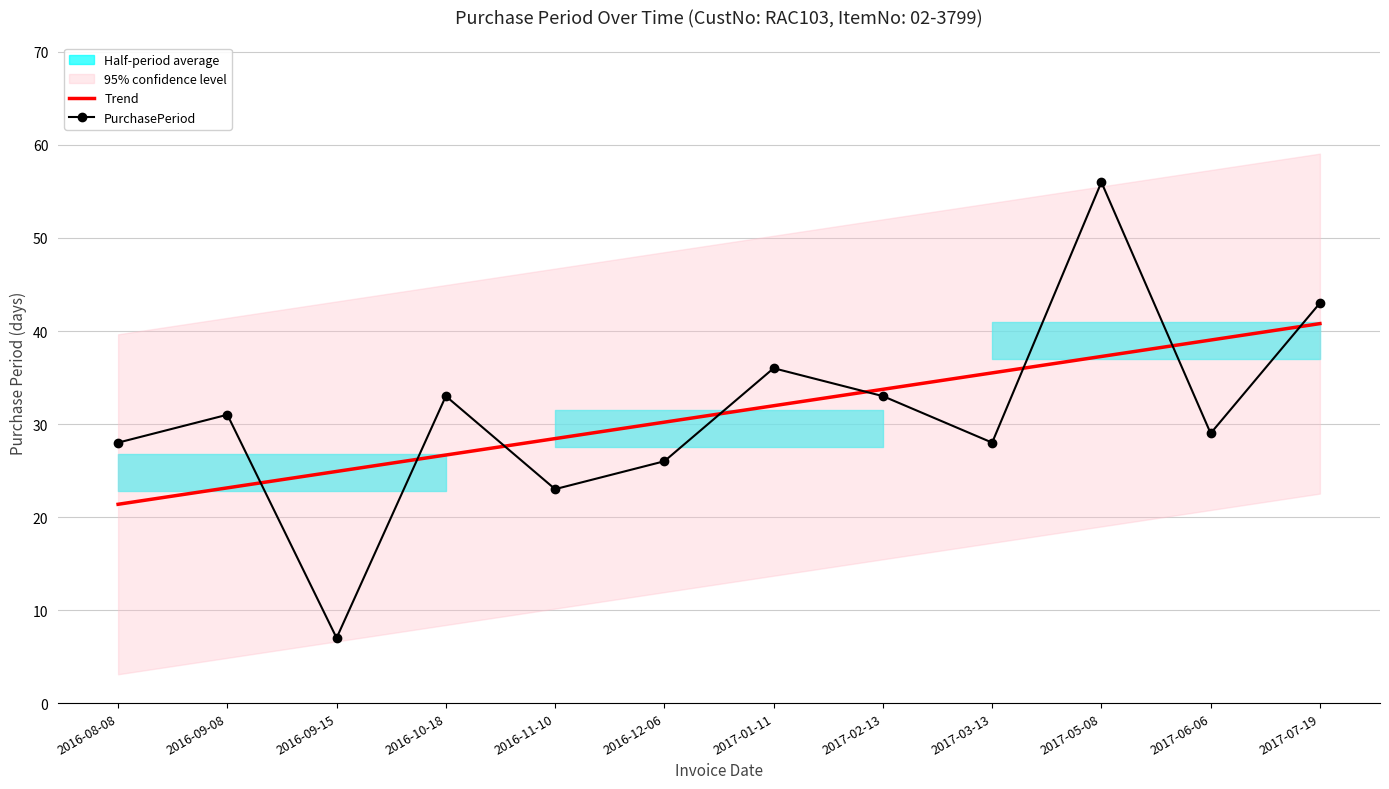

How many values in the Trend series exceed 31?

6